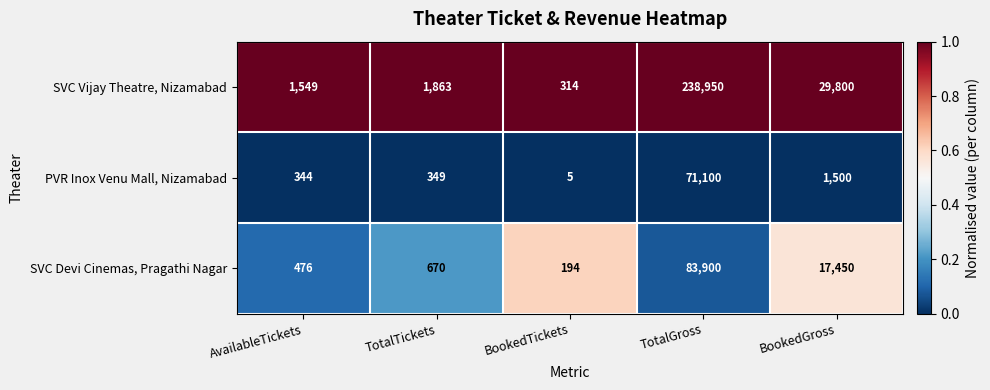

Which series has the widest spread of values?

SVC Vijay Theatre, Nizamabad